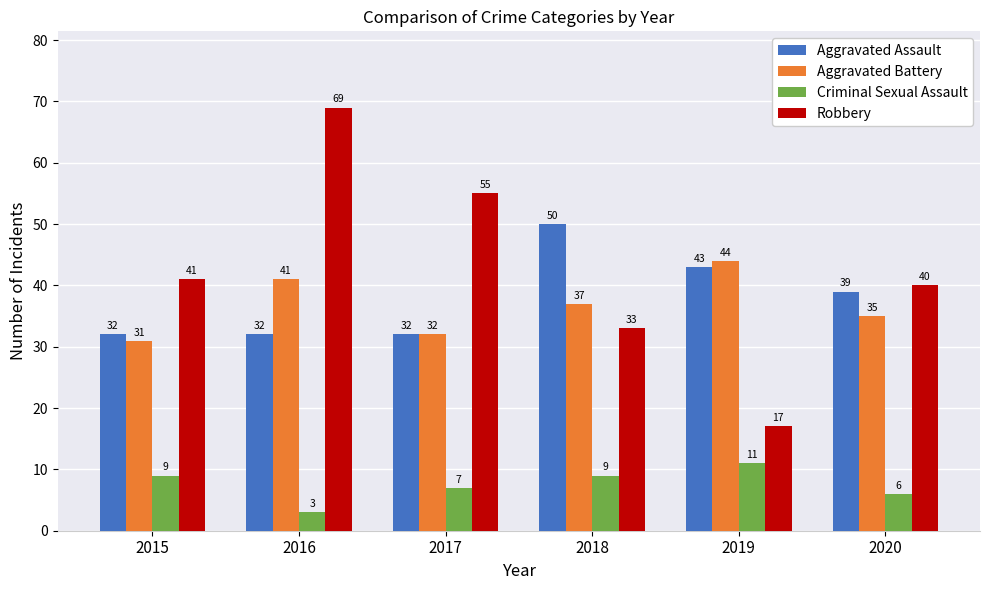

Read the Robbery value at 2017.

55